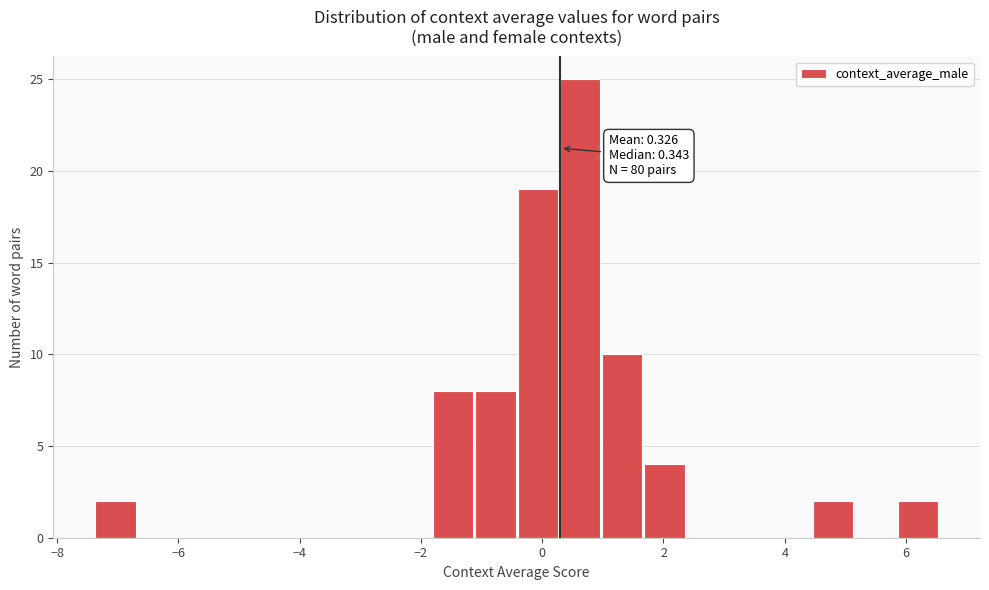

Around what value on the x-axis is the tallest bar? Give the approximate position of its centre, as read against the axis.

0.6